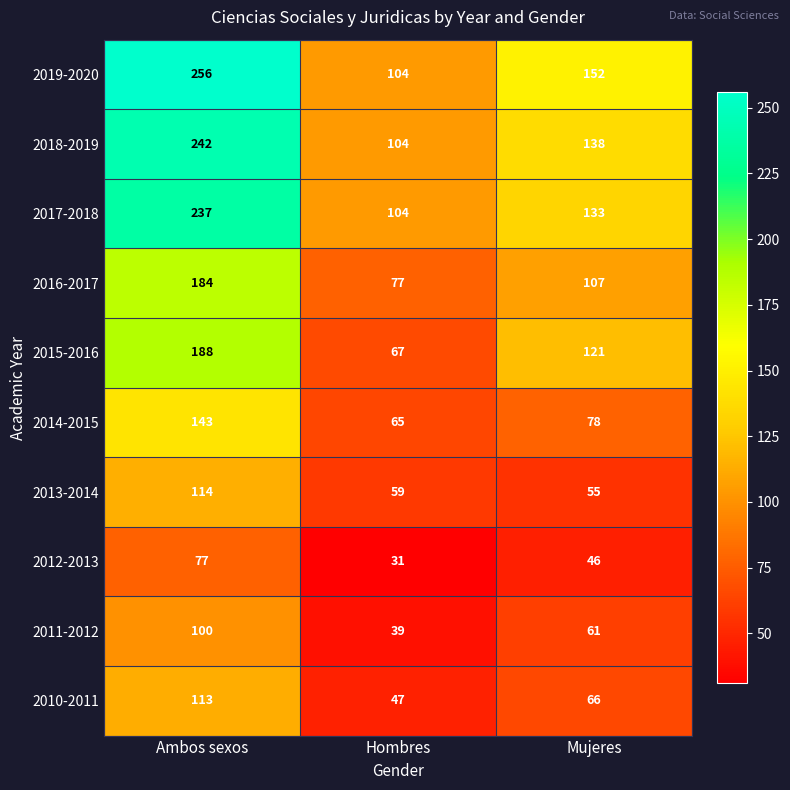

Reading left to right, transcribe all the data shown in this chart.

2019-2020: 256	104	152
2018-2019: 242	104	138
2017-2018: 237	104	133
2016-2017: 184	77	107
2015-2016: 188	67	121
2014-2015: 143	65	78
2013-2014: 114	59	55
2012-2013: 77	31	46
2011-2012: 100	39	61
2010-2011: 113	47	66